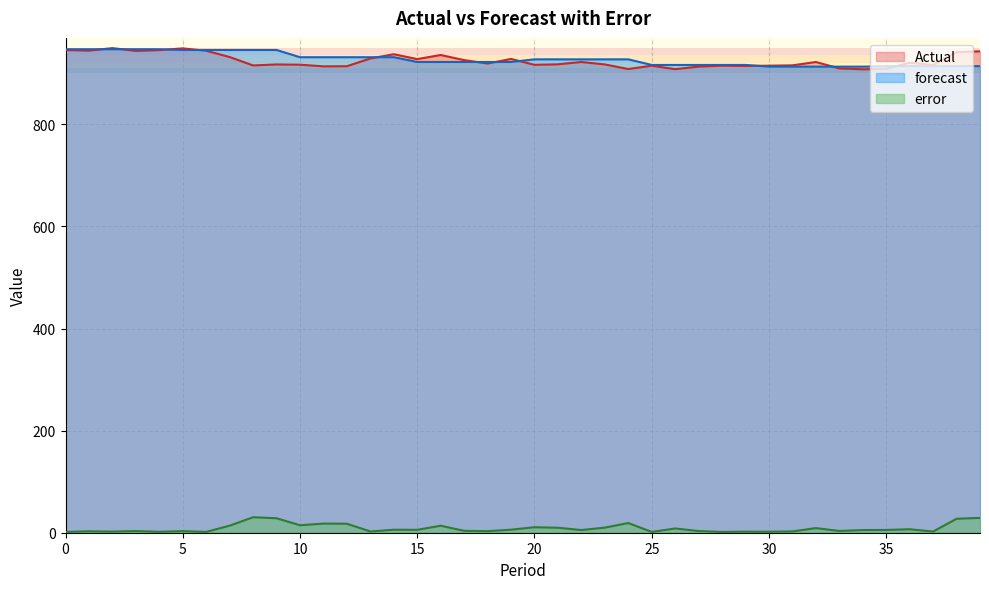

Between 37 and 31, which is larger?

37